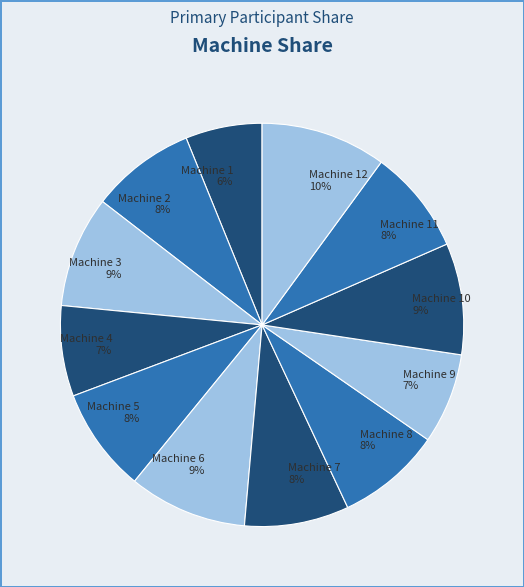

To the nearest percent, what is the average slice percentage?

8%